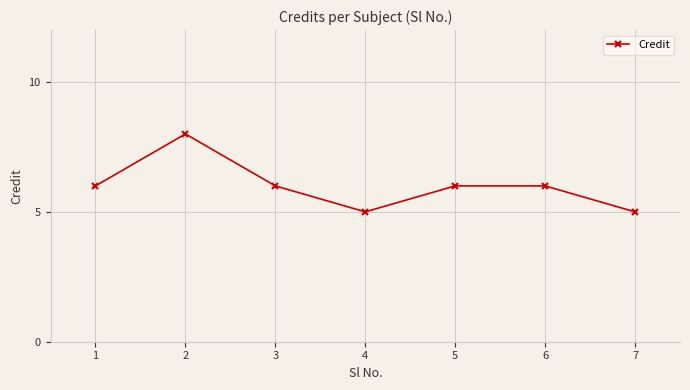

True or false: the data shows 2 at 4.

False